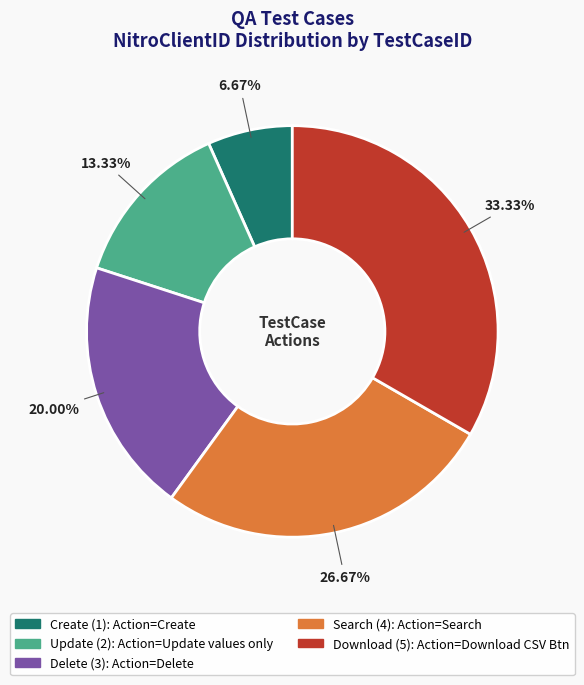

Does any single category account for the majority?

No